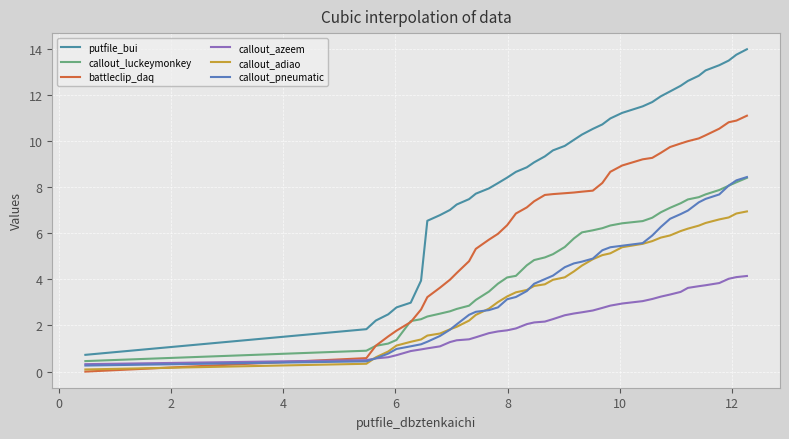

Which series has the widest spread of values?

putfile_bui